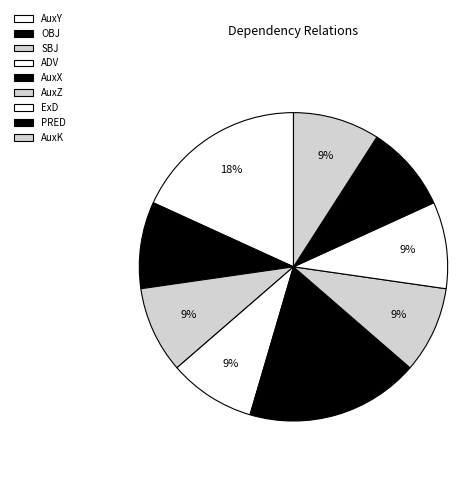

How many slices are in this pie chart?

9